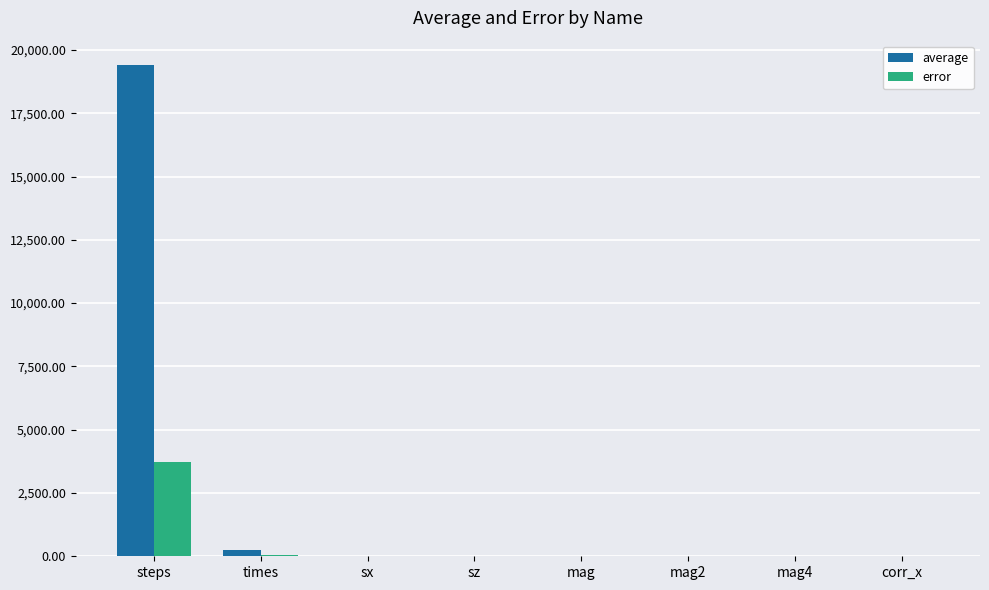

True or false: error has a value of 5271.5 at steps.

False